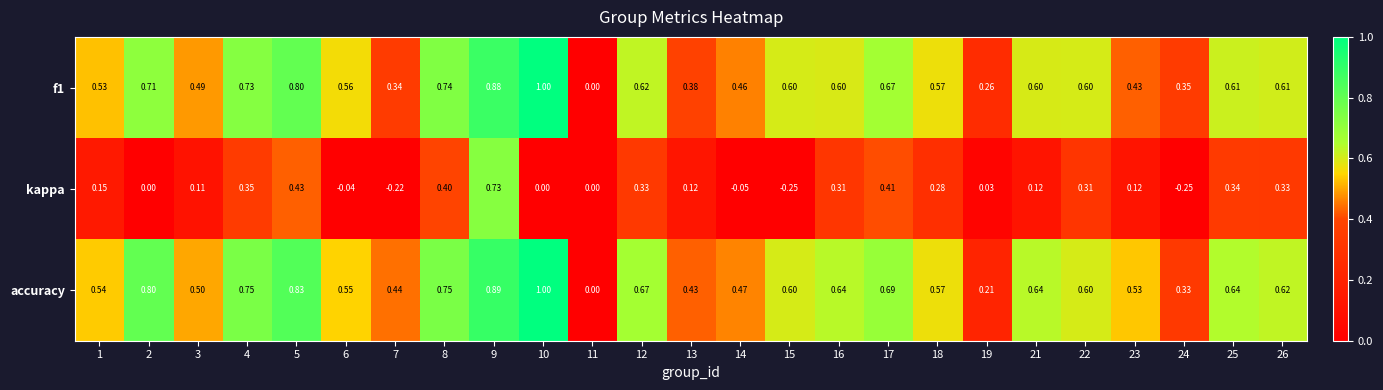

Is the value of kappa at 24 greater than the value of f1 at 3?

No